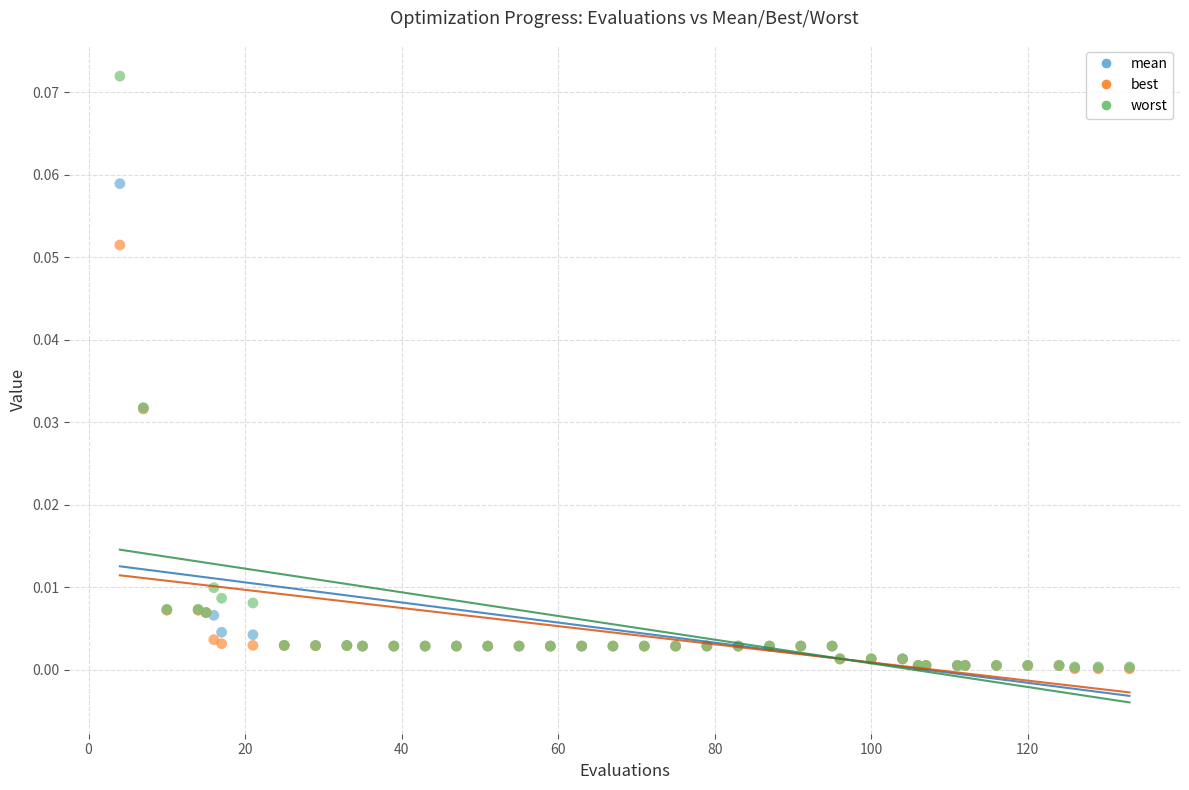

Which series reaches the maximum Y coordinate?

worst